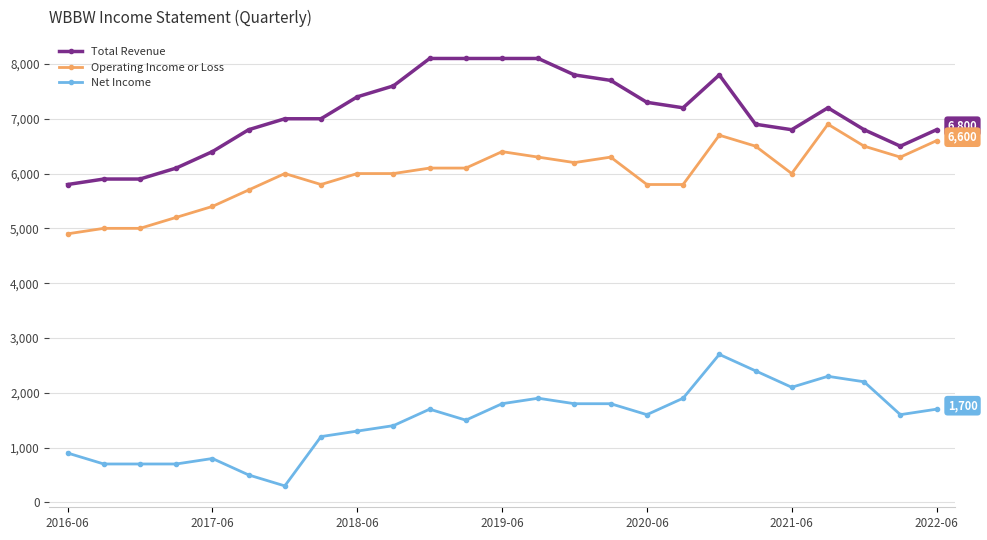

True or false: Total Revenue and Operating Income or Loss intersect in this chart.

False